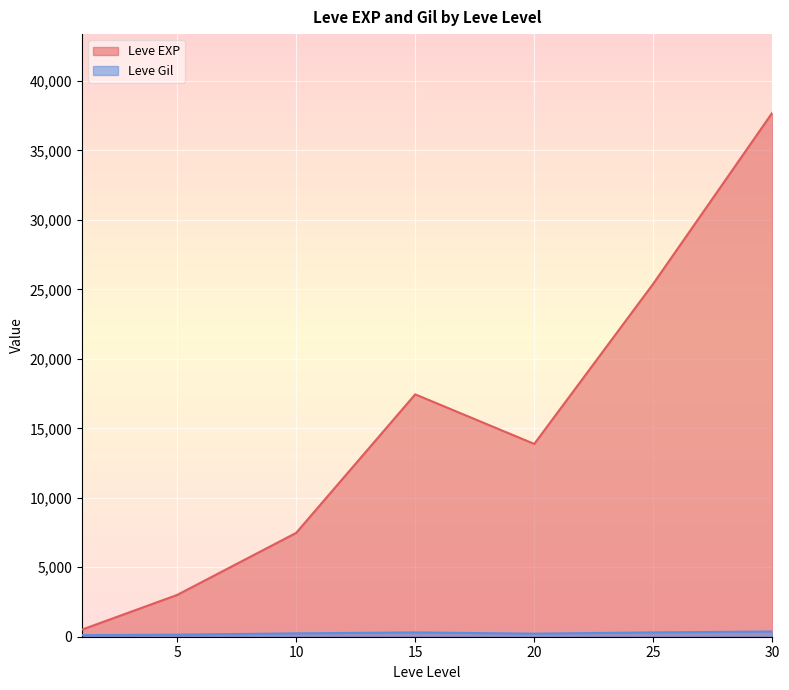

Which category has the highest value in the Leve EXP series?

30